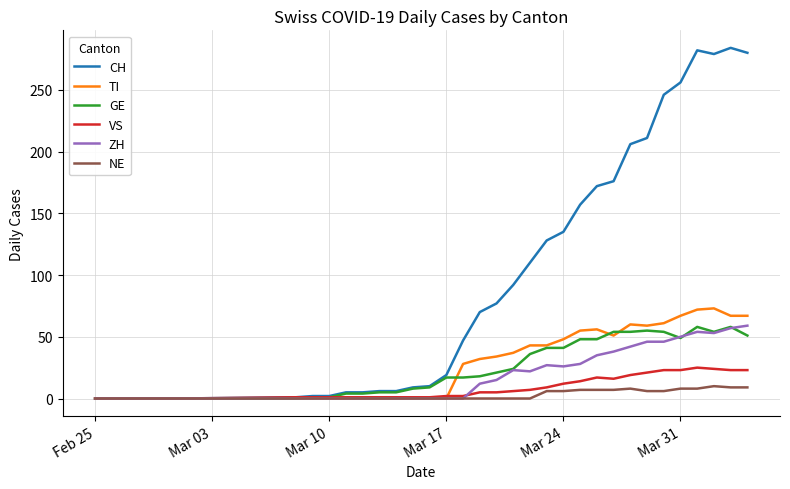

What is the greatest value displayed?

284